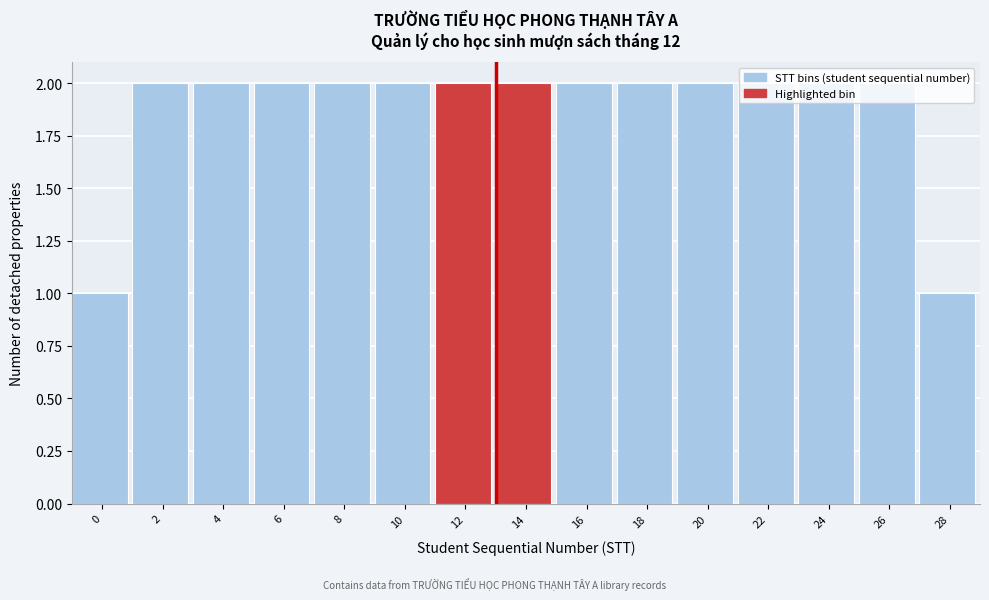

What is the sum of all values?

28